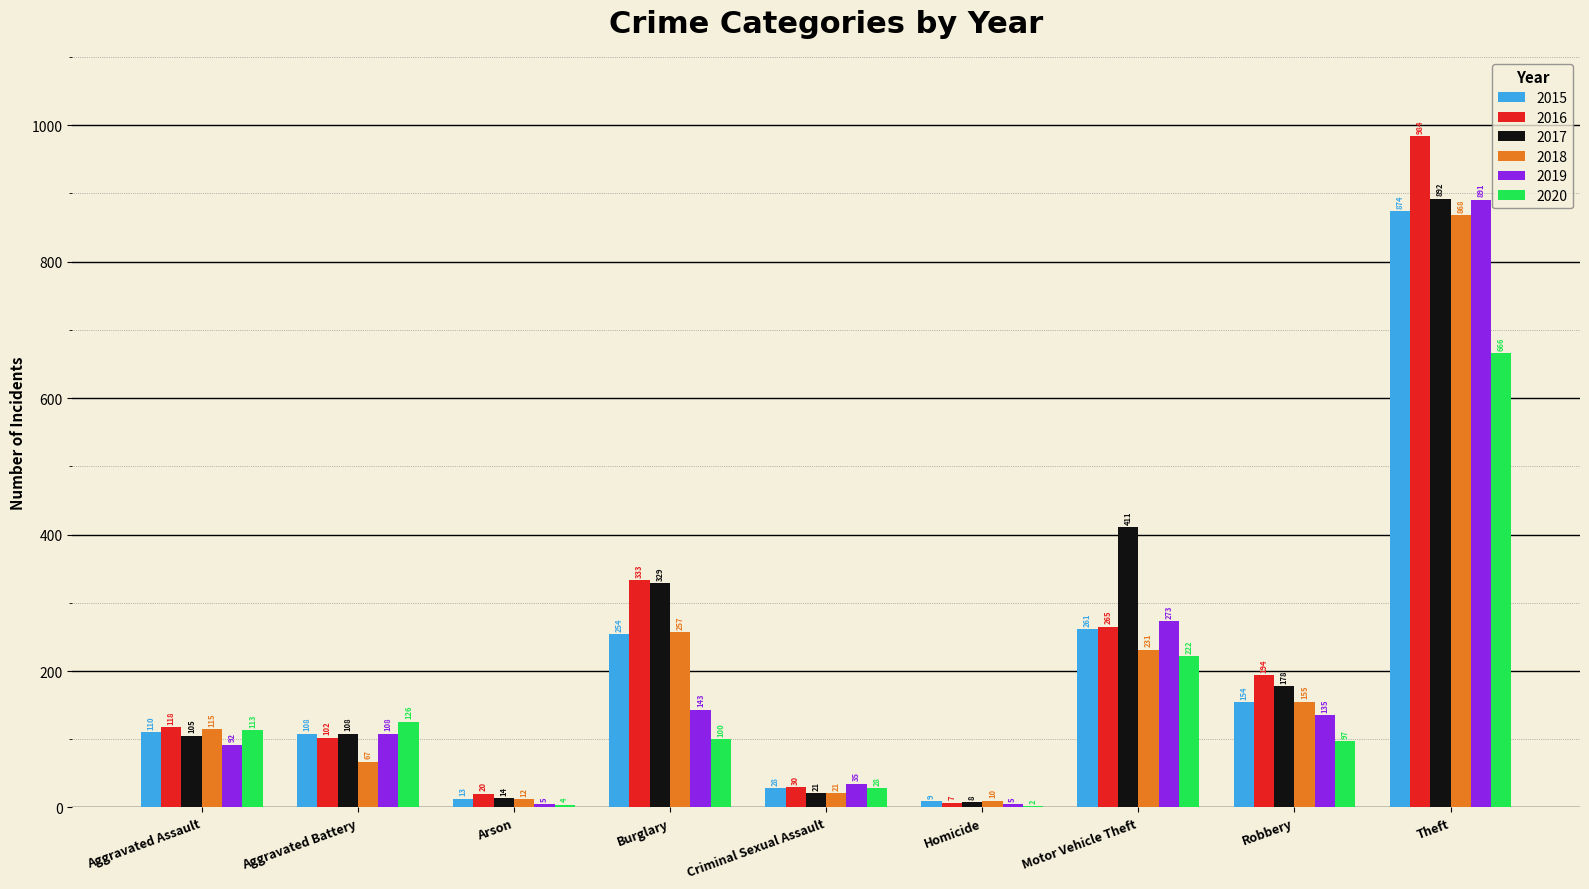

At which label does 2018 reach its peak?

Theft